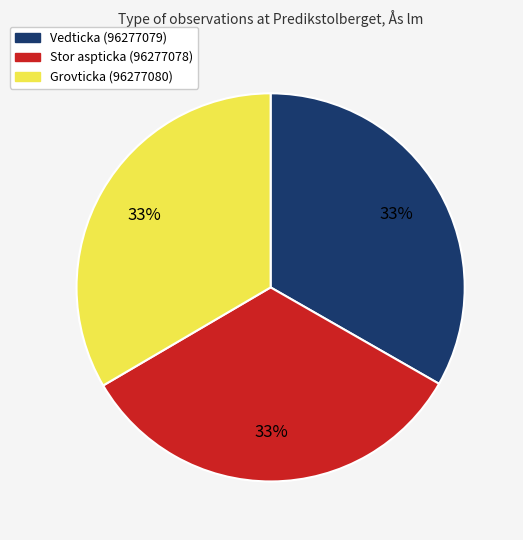

To the nearest percent, what percentage of the pie is Vedticka (96277079)?

33%